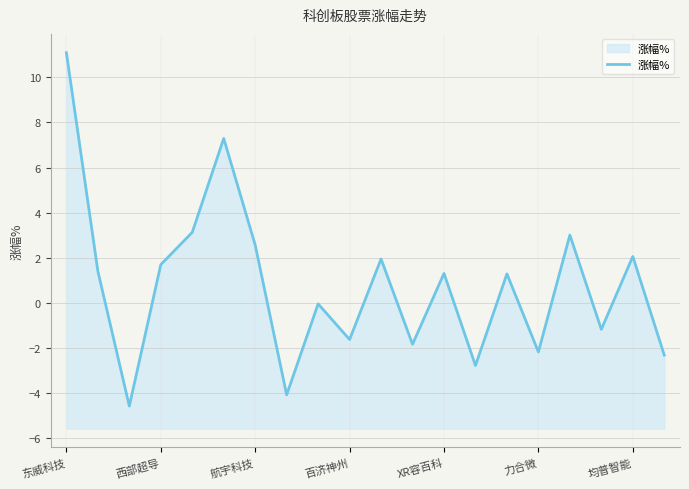

Does the chart display data point markers on the line(s)?

No